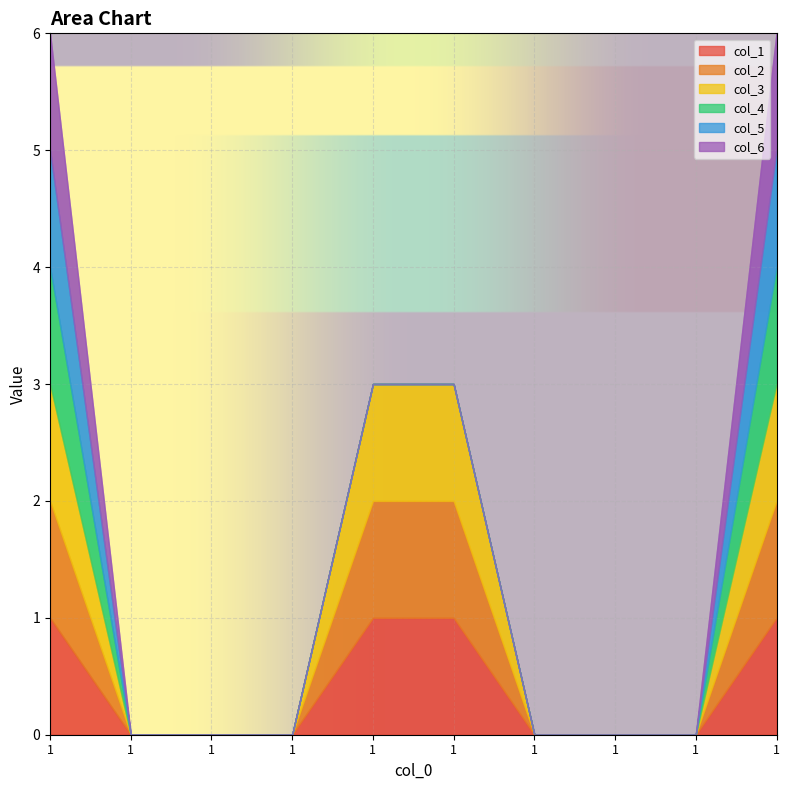

True or false: col_3 and col_2 intersect in this chart.

False